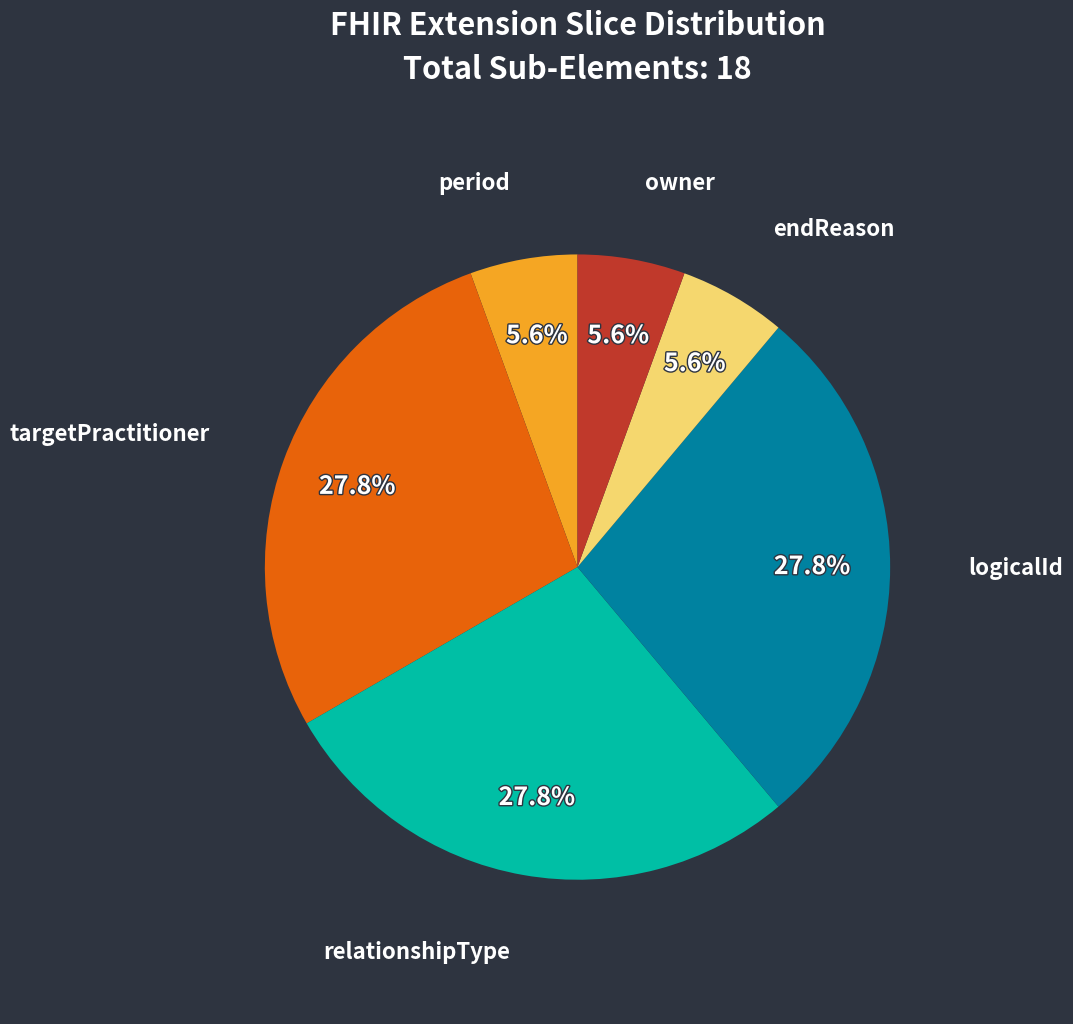

How many slices are in this pie chart?

6